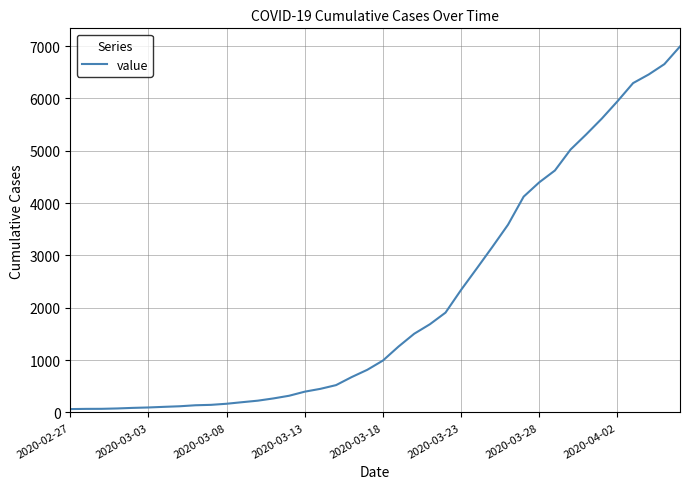

What is the difference between the maximum and minimum values?

6930